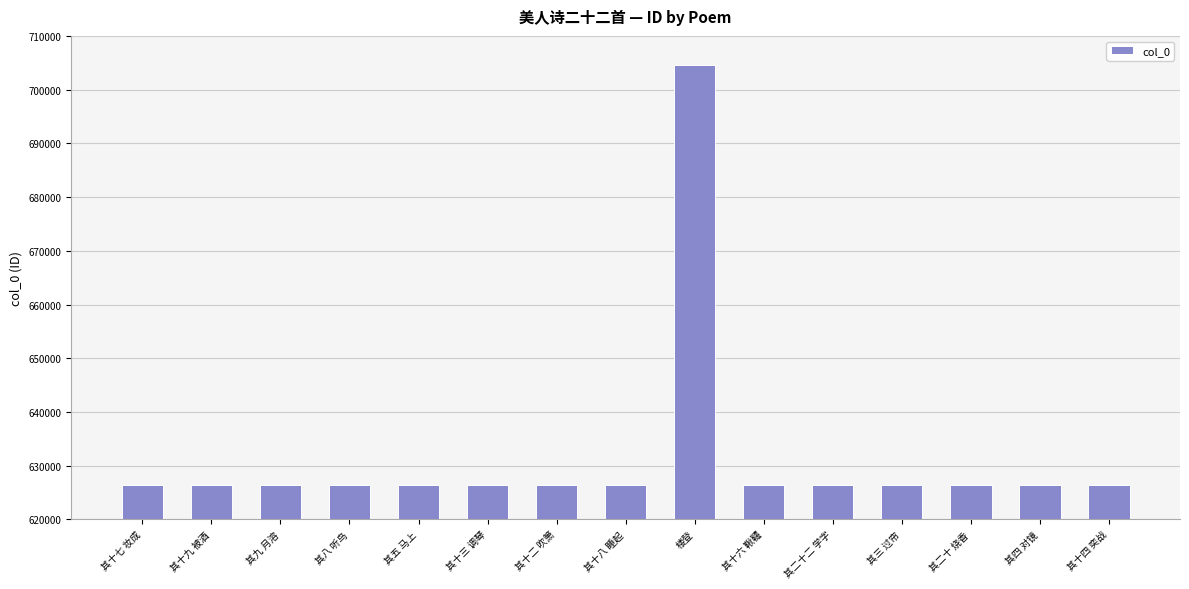

What is the maximum value shown in the chart?

704558